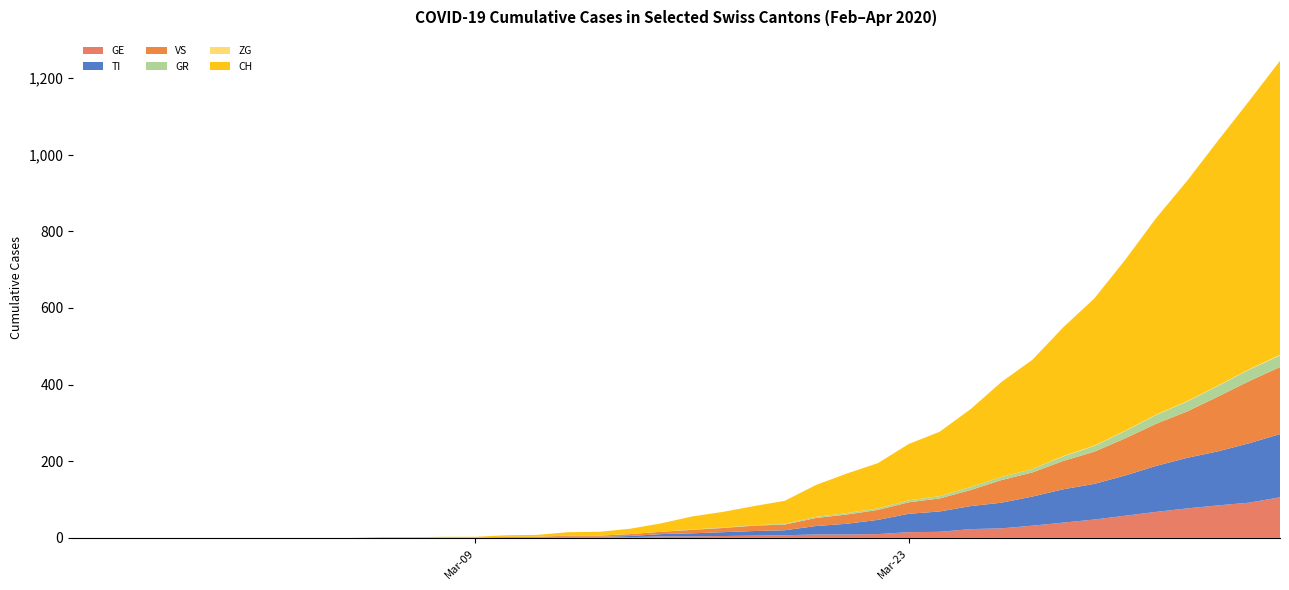

Reading left to right, extract all data points from this chart.

GE: 0	0	0	0	0	0	0	0	0	0	0	0	0	0	1	1	2	2	2	4	4	5	6	7	9	9	10	15	16	23	25	32	40	48	58	68	77	85	92	106
TI: 0	0	0	0	0	0	0	0	0	0	0	0	0	0	1	1	1	1	3	6	8	10	12	13	22	28	37	48	53	60	67	76	87	93	105	120	132	141	155	165
GR: 0	0	0	0	0	0	0	0	0	0	0	0	0	0	0	0	0	0	0	0	1	1	1	2	3	4	4	5	6	8	8	9	12	15	19	23	26	28	30	30
VS: 0	0	0	0	0	0	0	0	0	0	1	1	1	1	1	1	3	3	5	6	9	11	14	15	21	24	26	30	34	42	59	63	74	84	97	110	121	143	162	175
ZG: 0	0	0	0	0	0	0	0	0	0	0	0	0	0	0	0	0	0	0	0	0	0	0	0	0	0	0	0	0	0	0	0	1	1	1	1	1	1	1	2
CH: 0	0	0	0	0	0	0	0	0	0	1	1	2	2	4	5	9	10	14	22	34	41	50	60	83	103	118	147	168	203	248	285	336	384	446	513	575	639	700	767